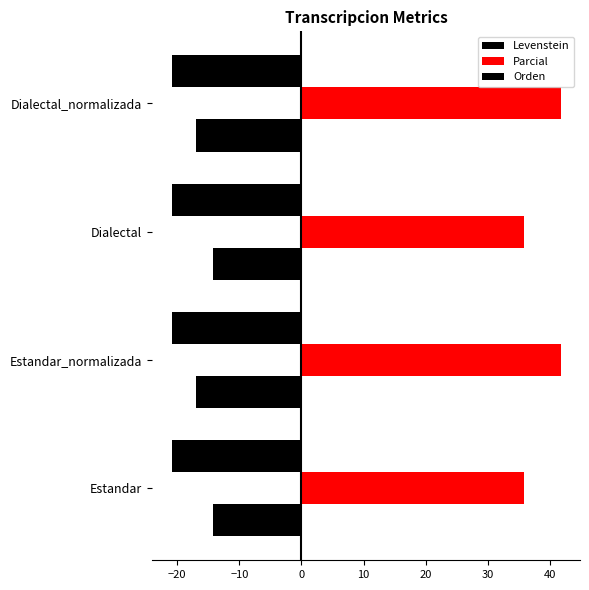

How many data points does each series have?

4